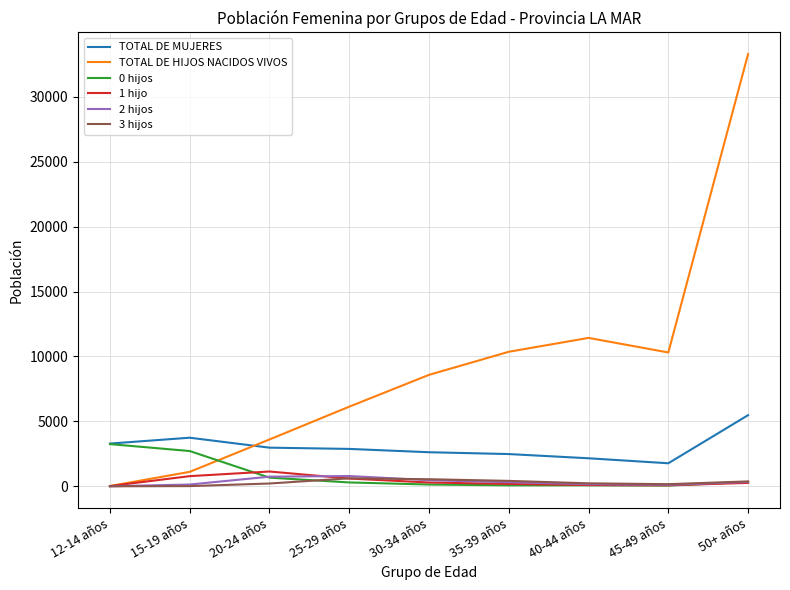

What is the difference between the TOTAL DE MUJERES values at 12-14 años and 20-24 años?

315